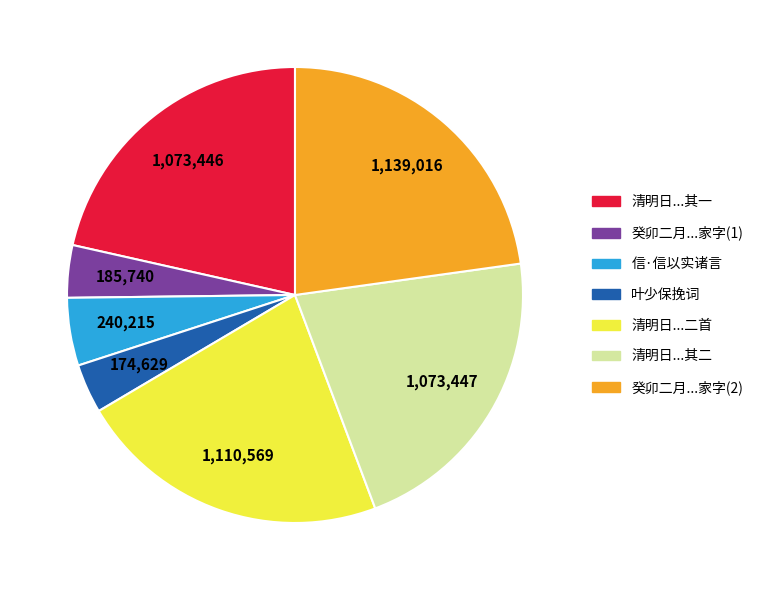

Is there a majority slice in this chart?

No